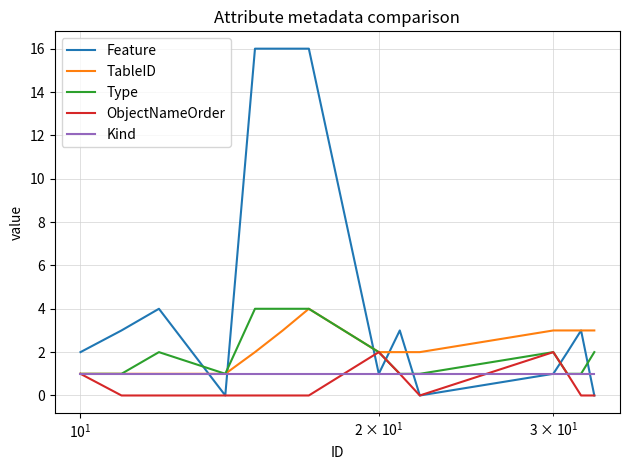

True or false: Feature and Kind intersect in this chart.

True